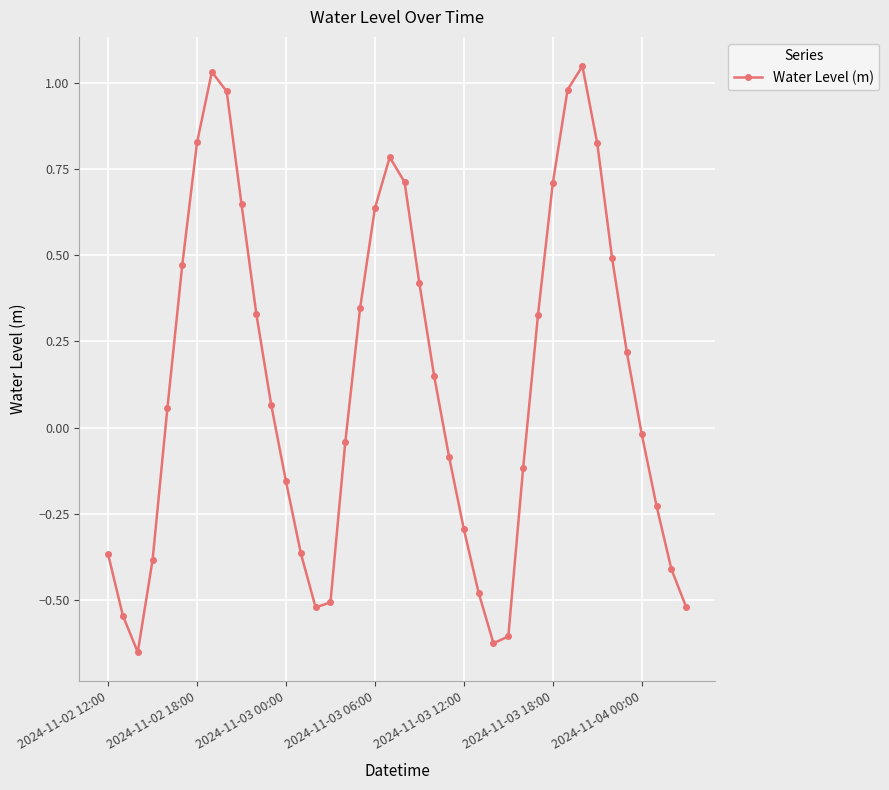

True or false: there are more than 0 points higher than both neighbors.

True